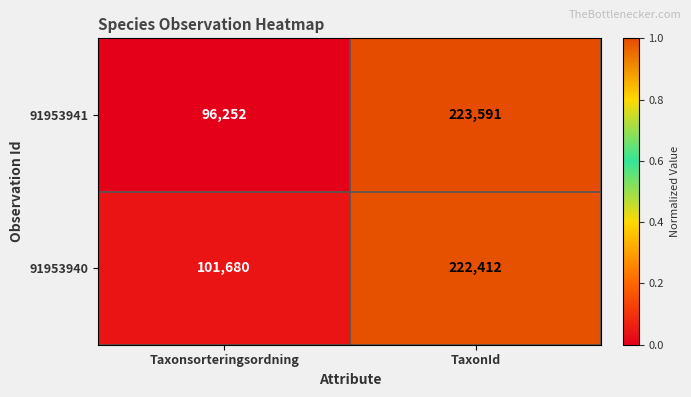

Which category has the lowest value across all series?

Taxonsorteringsordning